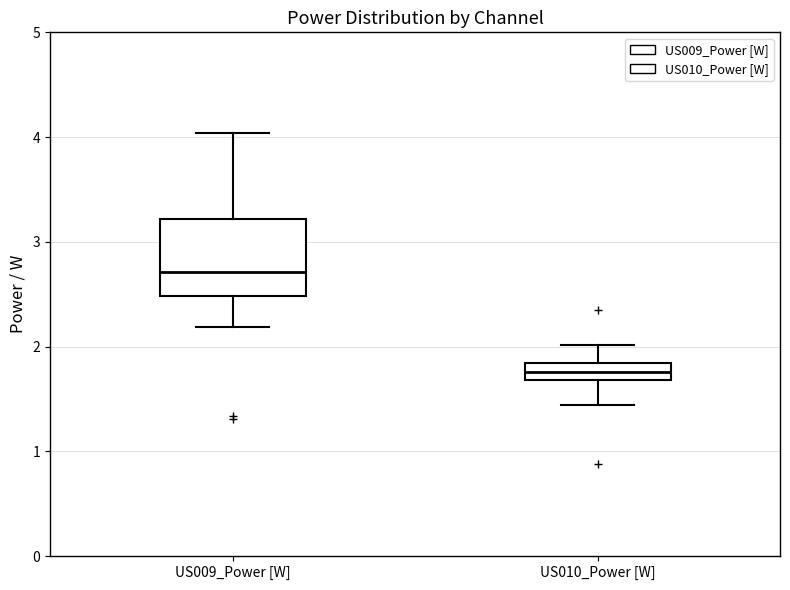

Where does the upper whisker of the box for US009_Power [W] end on the y-axis? The values are not printed on the chart, so give them approximately, as read against the axis.

4.0